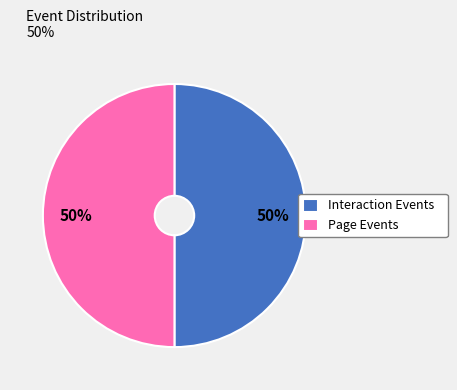

What is the ratio of the value at Page Events to the value at Interaction Events?

1.0